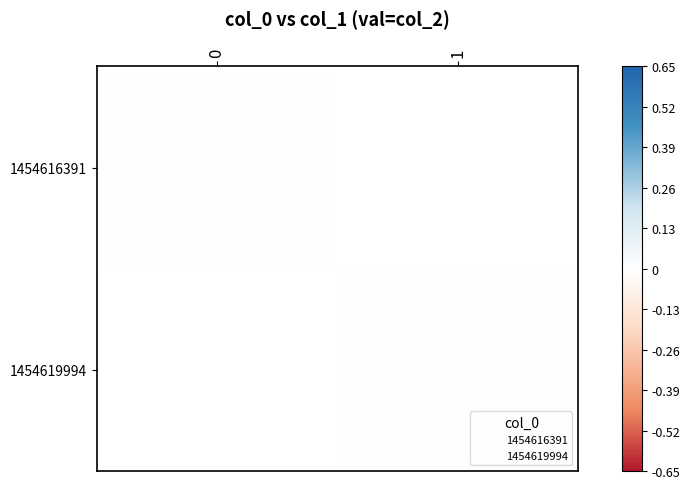

Which series has the widest spread of values?

1454619994